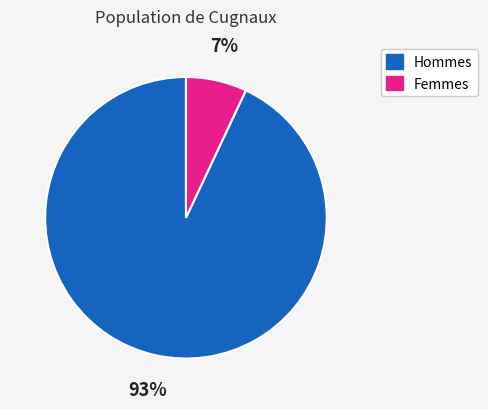

What percentage is the Hommes slice, to the nearest percent?

93%